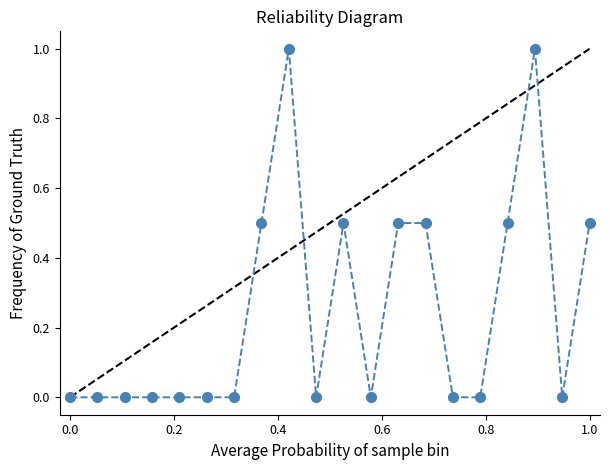

True or false: there are more than 1 points higher than both neighbors.

True